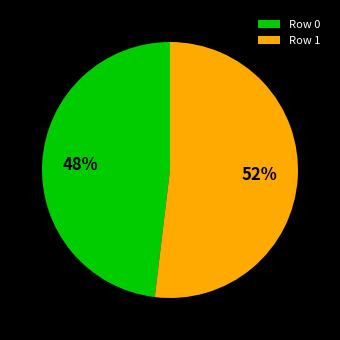

Do Row 0 and Row 1 together represent more than half of the pie?

Yes